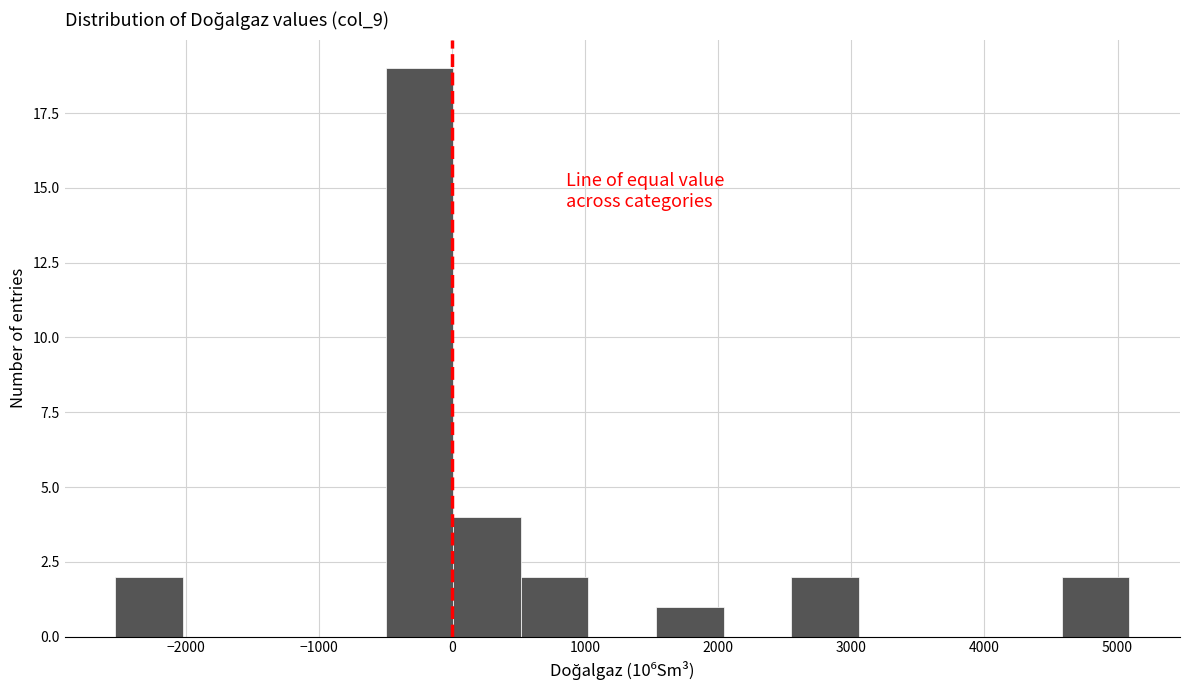

Reading left to right, transcribe this chart: for each bar, give the range it covers on the x-axis and its height. Neither the bar edges nor the heights are printed on the chart, so give them approximately, as read against the axes.

-2500 to -2000: 2
-2000 to -1500: 0
-1500 to -1000: 0
-1000 to -500: 0
-500 to 0: 19
0 to 500: 4
500 to 1000: 2
1000 to 1500: 0
1500 to 2000: 1
2000 to 2500: 0
2500 to 3100: 2
3100 to 3600: 0
3600 to 4100: 0
4100 to 4600: 0
4600 to 5100: 2